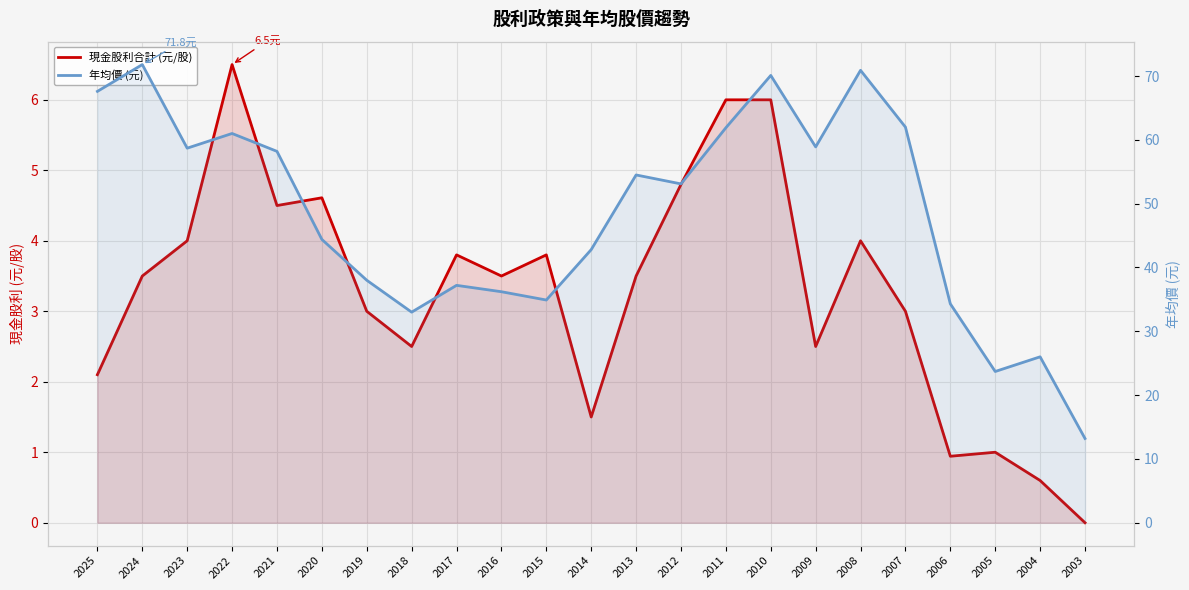

Reading right to left, list all the values displayed in this chart.

現金股利合計 (元/股): 2003=0.0	2004=0.6	2005=1.0	2006=0.9	2007=3.0	2008=4.0	2009=2.5	2010=6.0	2011=6.0	2012=4.8	2013=3.5	2014=1.5	2015=3.8	2016=3.5	2017=3.8	2018=2.5	2019=3.0	2020=4.6	2021=4.5	2022=6.5	2023=4.0	2024=3.5	2025=2.1
年均價 (元): 2003=13.2	2004=26.0	2005=23.7	2006=34.3	2007=62.0	2008=70.9	2009=58.9	2010=70.1	2011=61.9	2012=53.1	2013=54.5	2014=42.8	2015=34.9	2016=36.2	2017=37.2	2018=33.0	2019=38.0	2020=44.4	2021=58.2	2022=61.0	2023=58.7	2024=71.8	2025=67.6